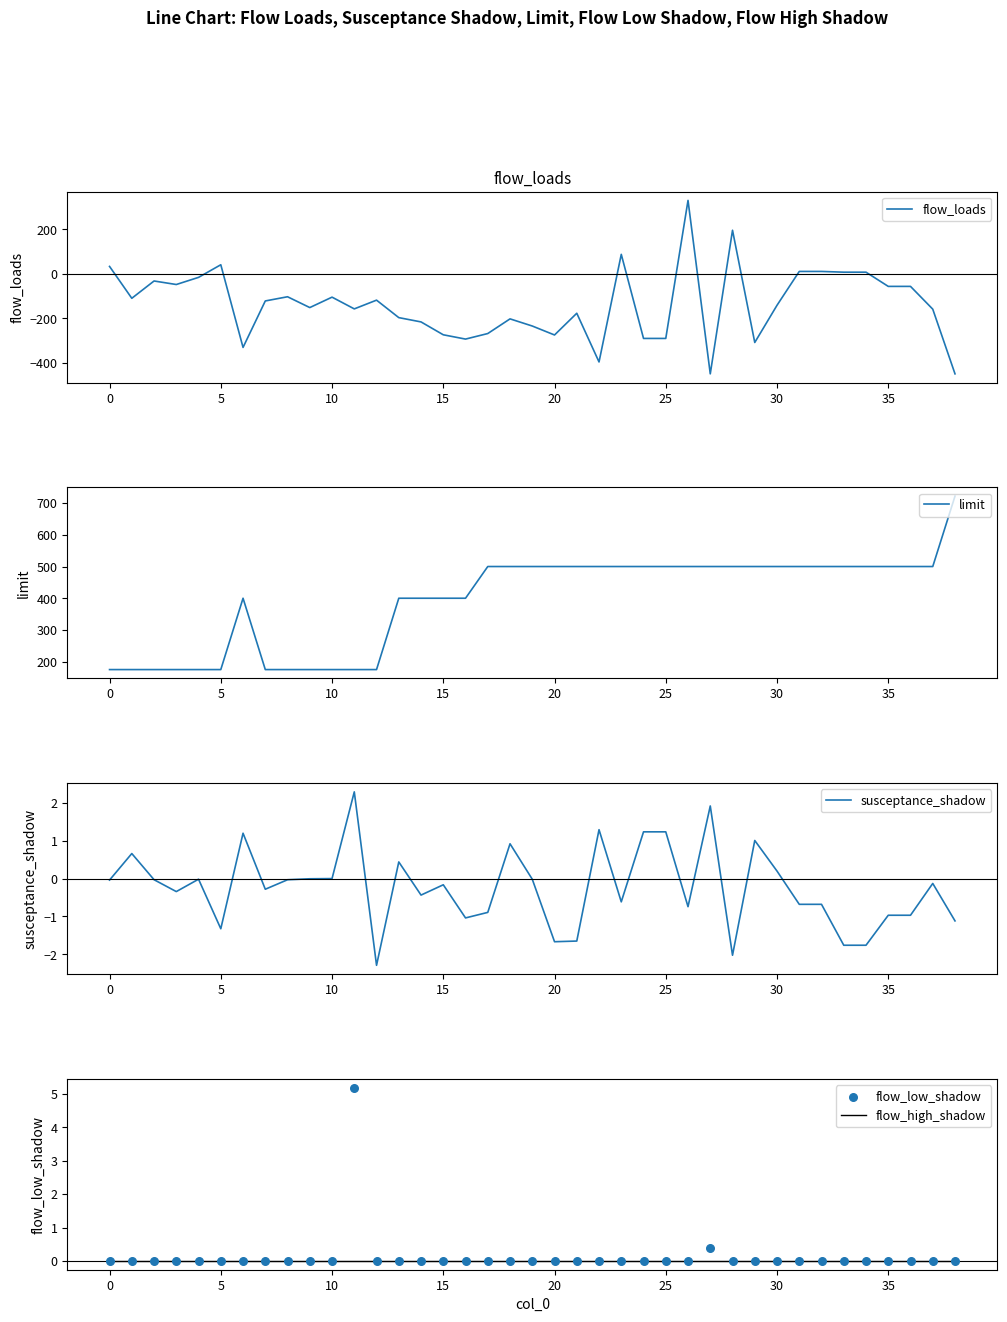

Which series reaches the minimum Y coordinate?

flow_loads